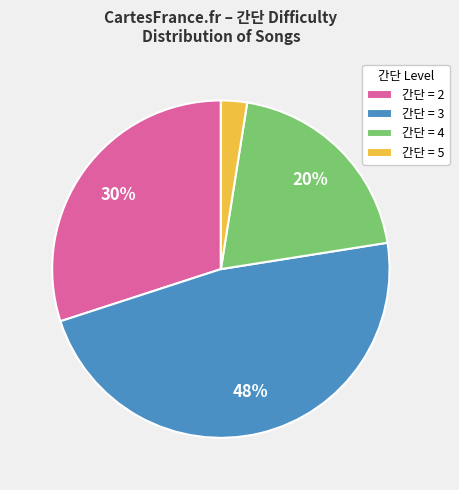

Which has a higher value, 간단 = 5 or 간단 = 2?

간단 = 2